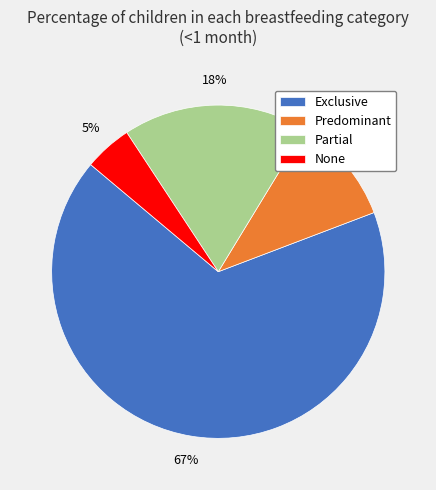

To the nearest percent, what is the average slice percentage?

25%